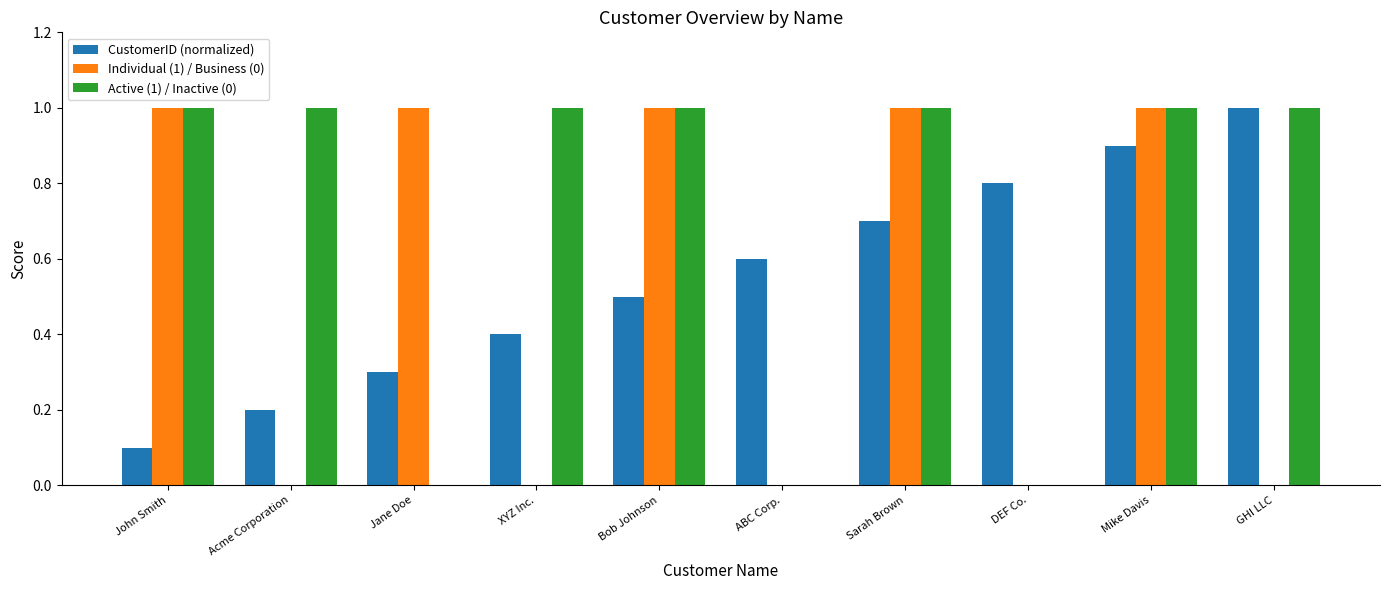

Are the bars grouped side by side (vs. stacked)?

Yes